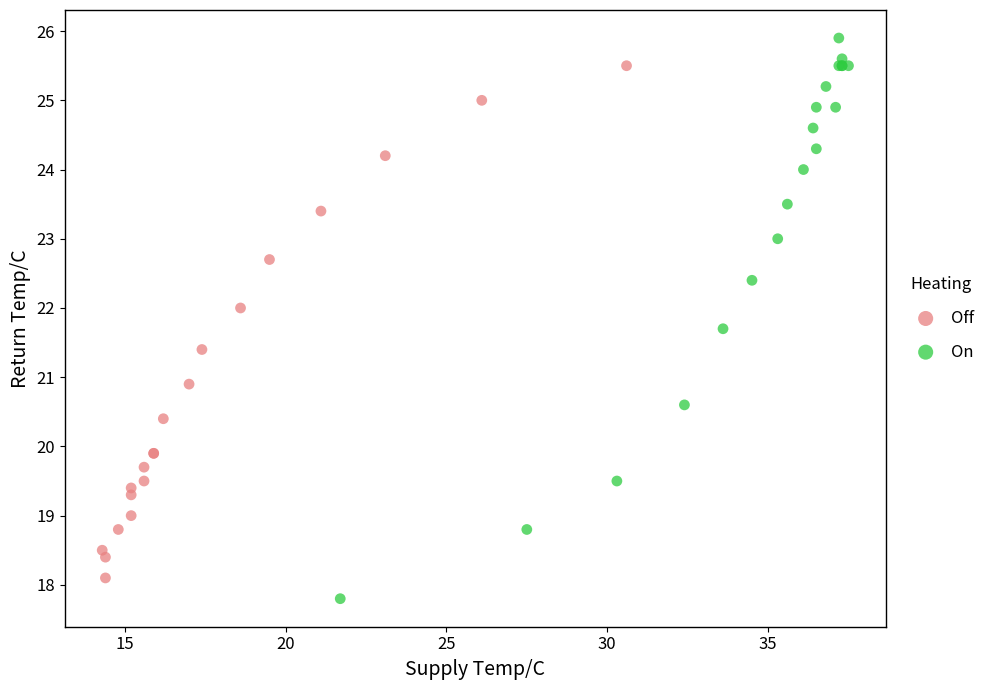

Which series has the largest Y range (max minus min)?

On